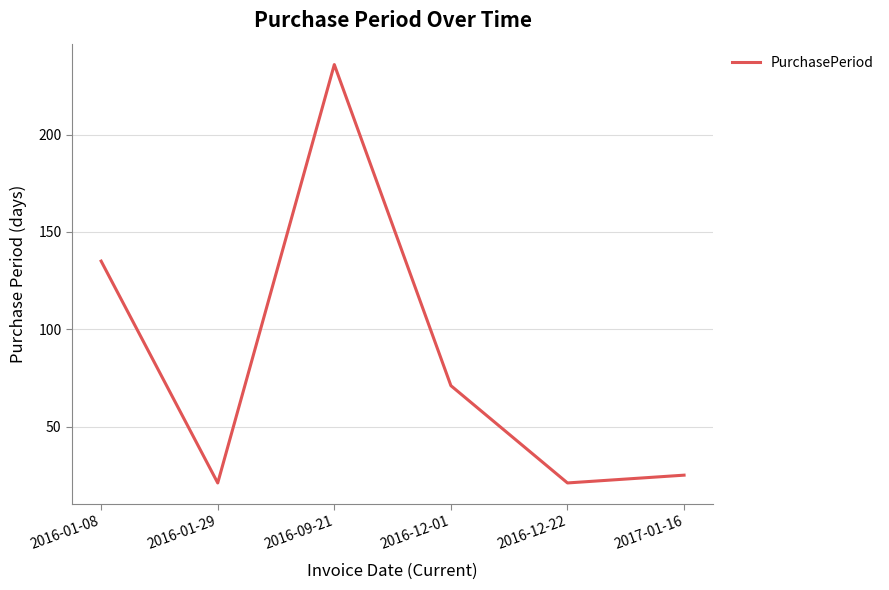

What is the minimum value shown in the chart?

21